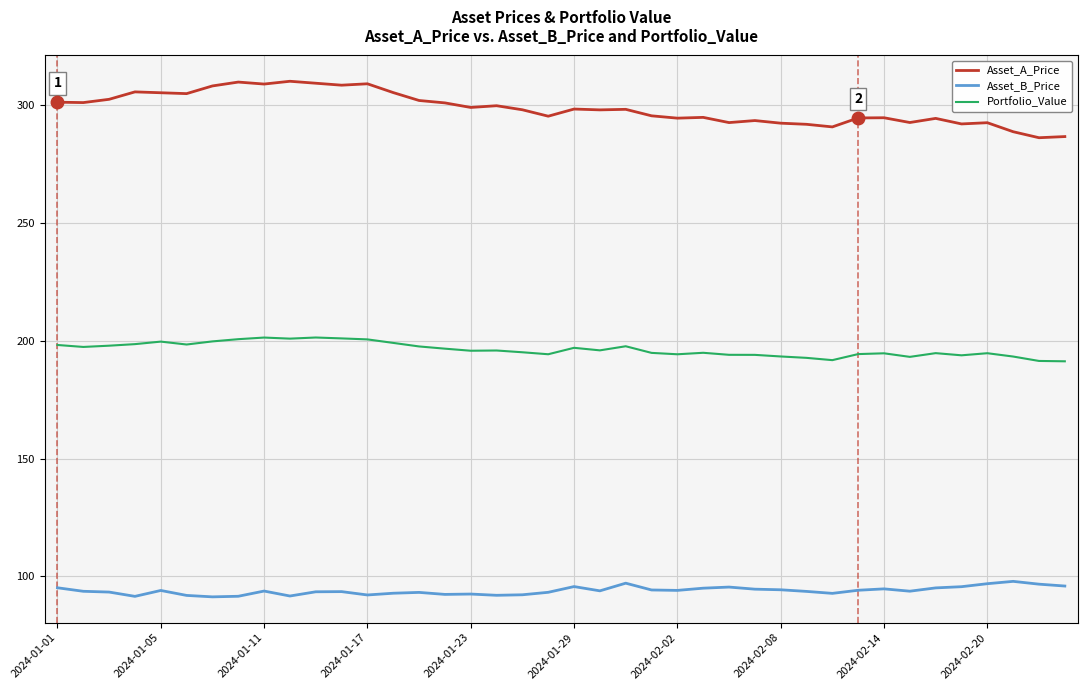

List the series in order of their overall mean, lowest first.

Asset_B_Price, Portfolio_Value, Asset_A_Price